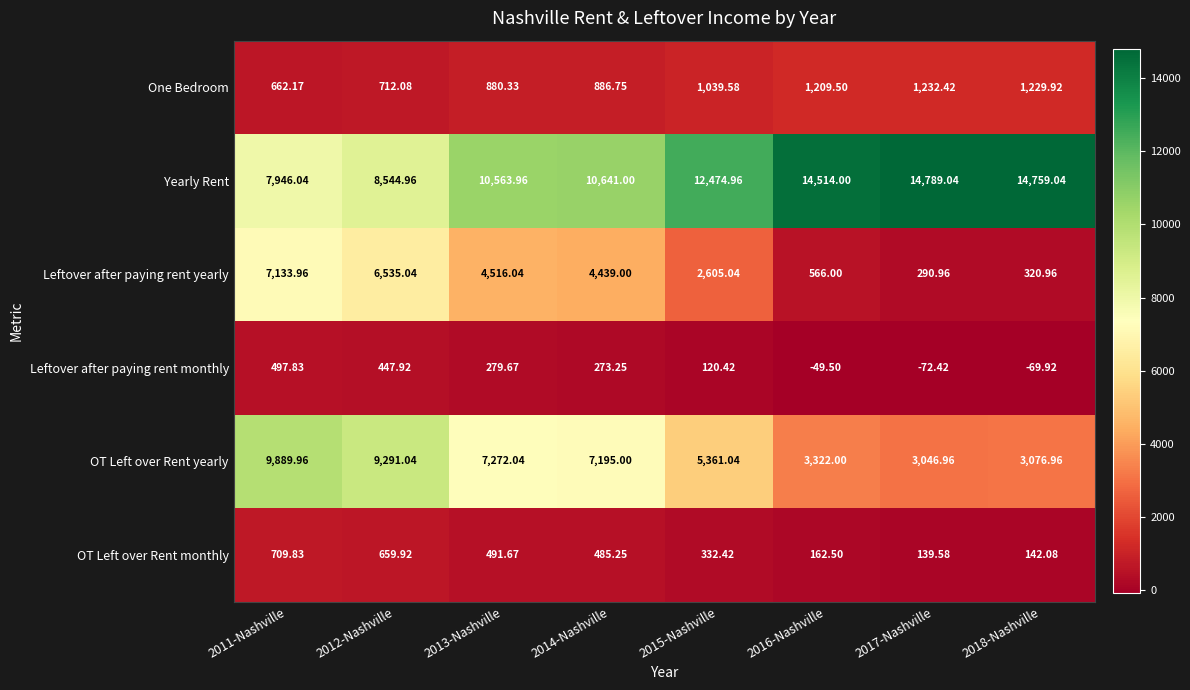

At 2018-Nashville, list the series in order from largest to smallest.

Yearly Rent, OT Left over Rent yearly, One Bedroom, Leftover after paying rent yearly, OT Left over Rent monthly, Leftover after paying rent monthly